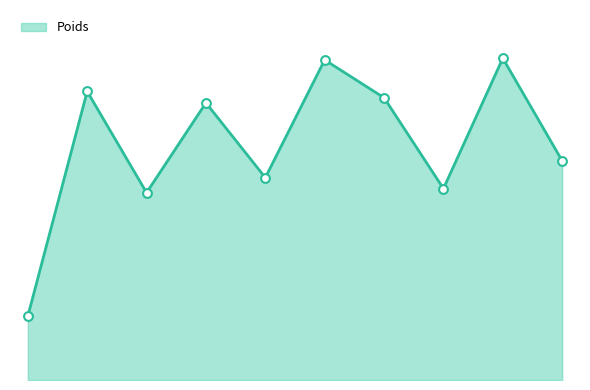

Is this an area chart (filled region under the line)?

Yes